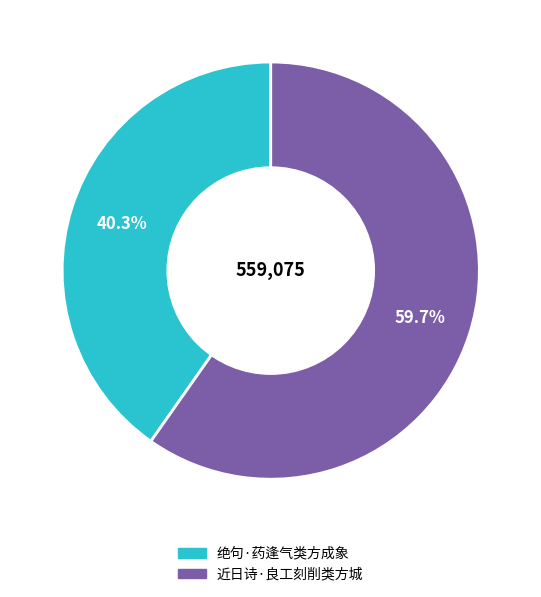

Approximately how many times larger is the value at 绝句·药逢气类方成象 compared to 近日诗·良工刻削类方城?

0.7